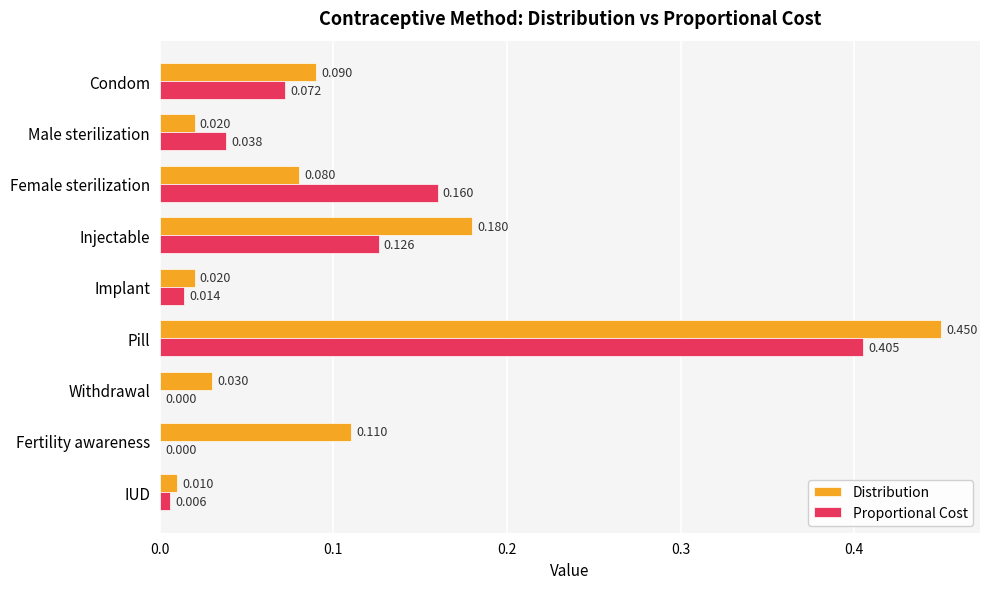

Between Injectable and Pill, which series saw the biggest shift?

Proportional Cost